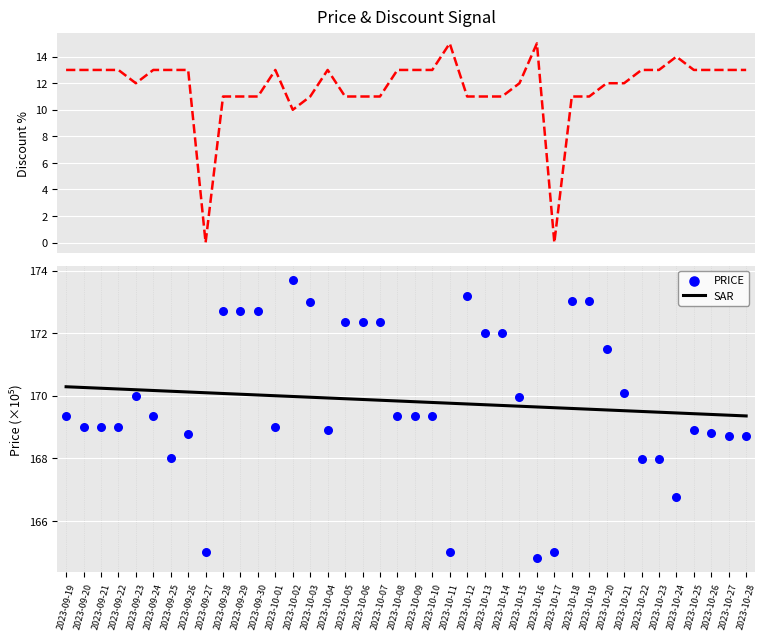

Which series has the largest Y range (max minus min)?

Discount %